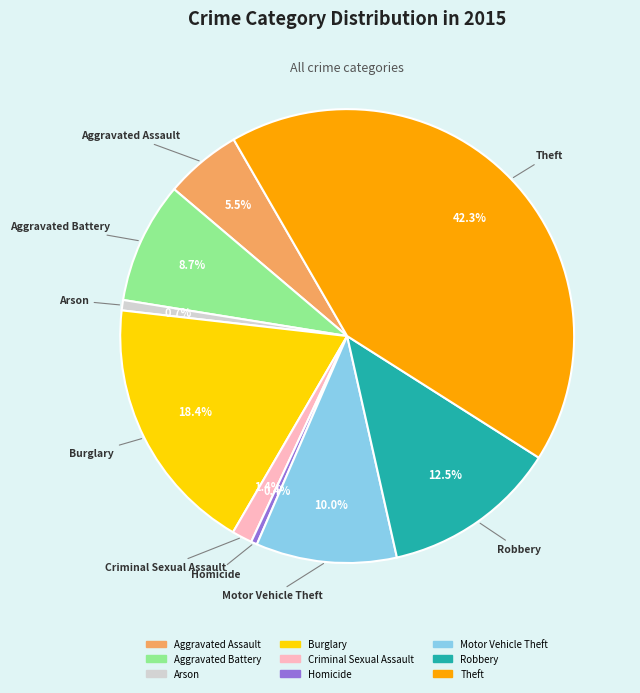

What percentage is NOT represented by Burglary?

81.6%